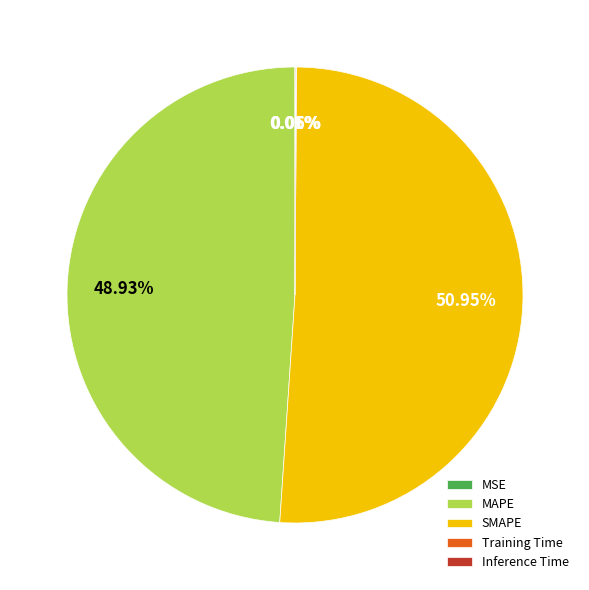

Is there a majority slice in this chart?

Yes